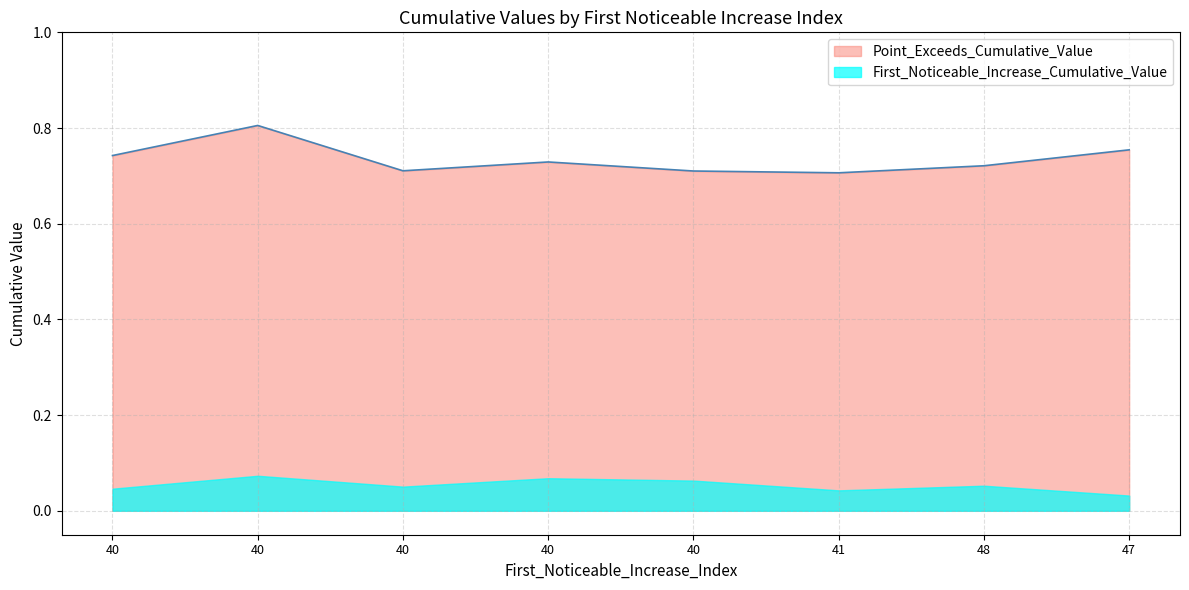

List the labels in order of value, smallest first.

41, 40, 40, 48, 40, 40, 47, 40